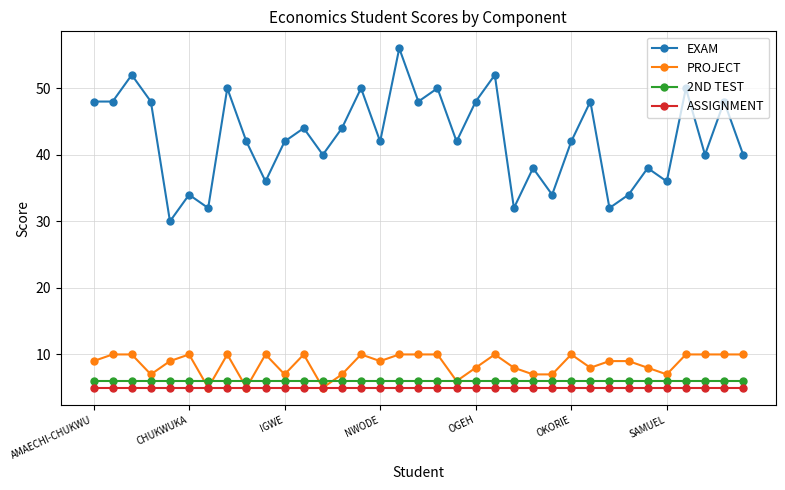

True or false: EXAM and PROJECT cross at least once.

False